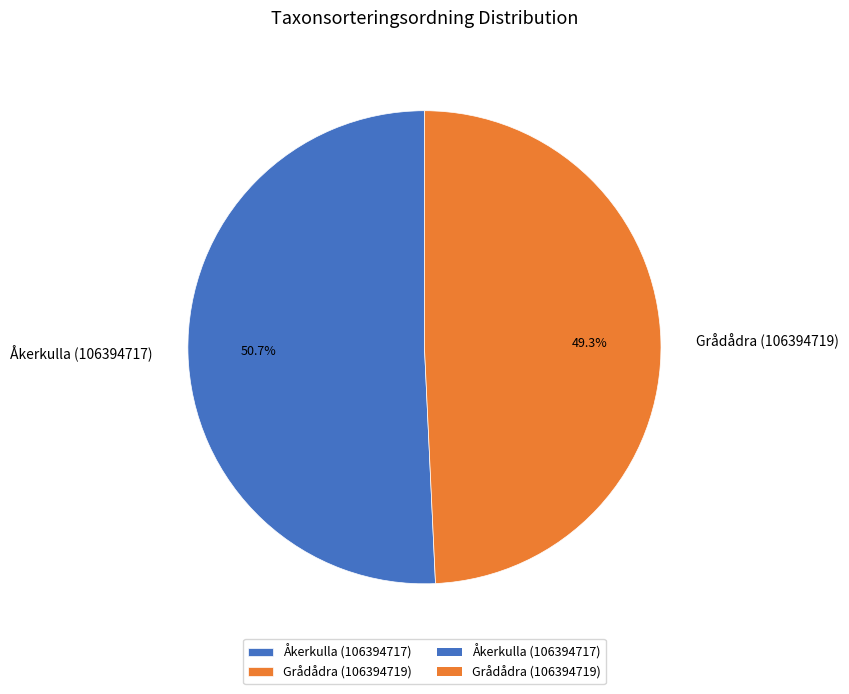

How many segments does this pie chart have?

2